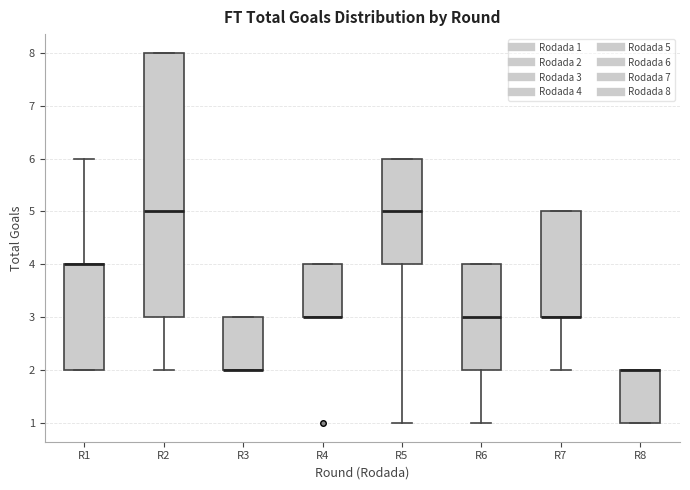

Comparing the boxes themselves (not the whiskers), which one is the tallest?

R2